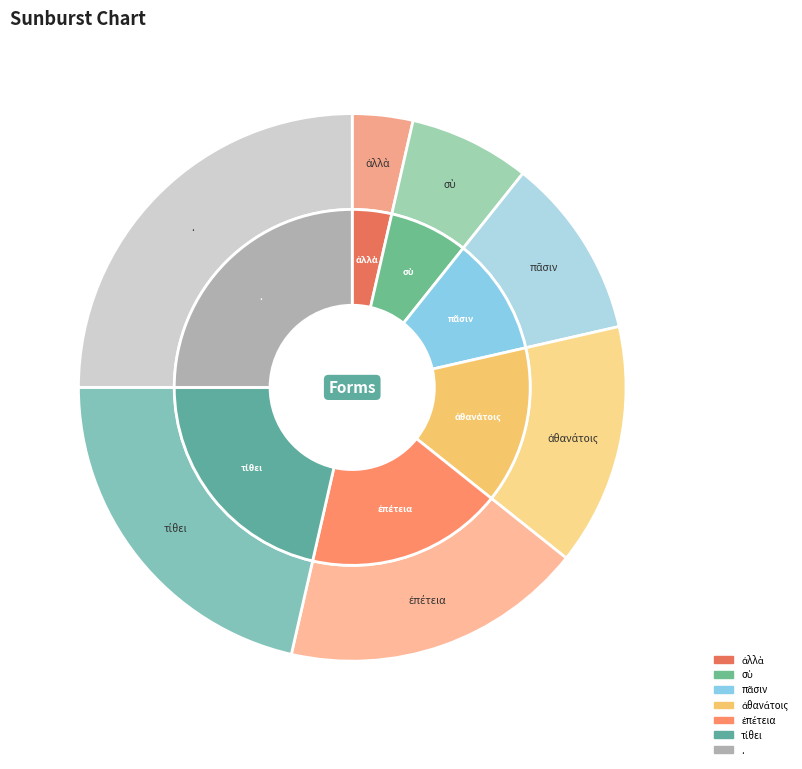

What portion of the pie excludes πᾶσιν?

89.3%